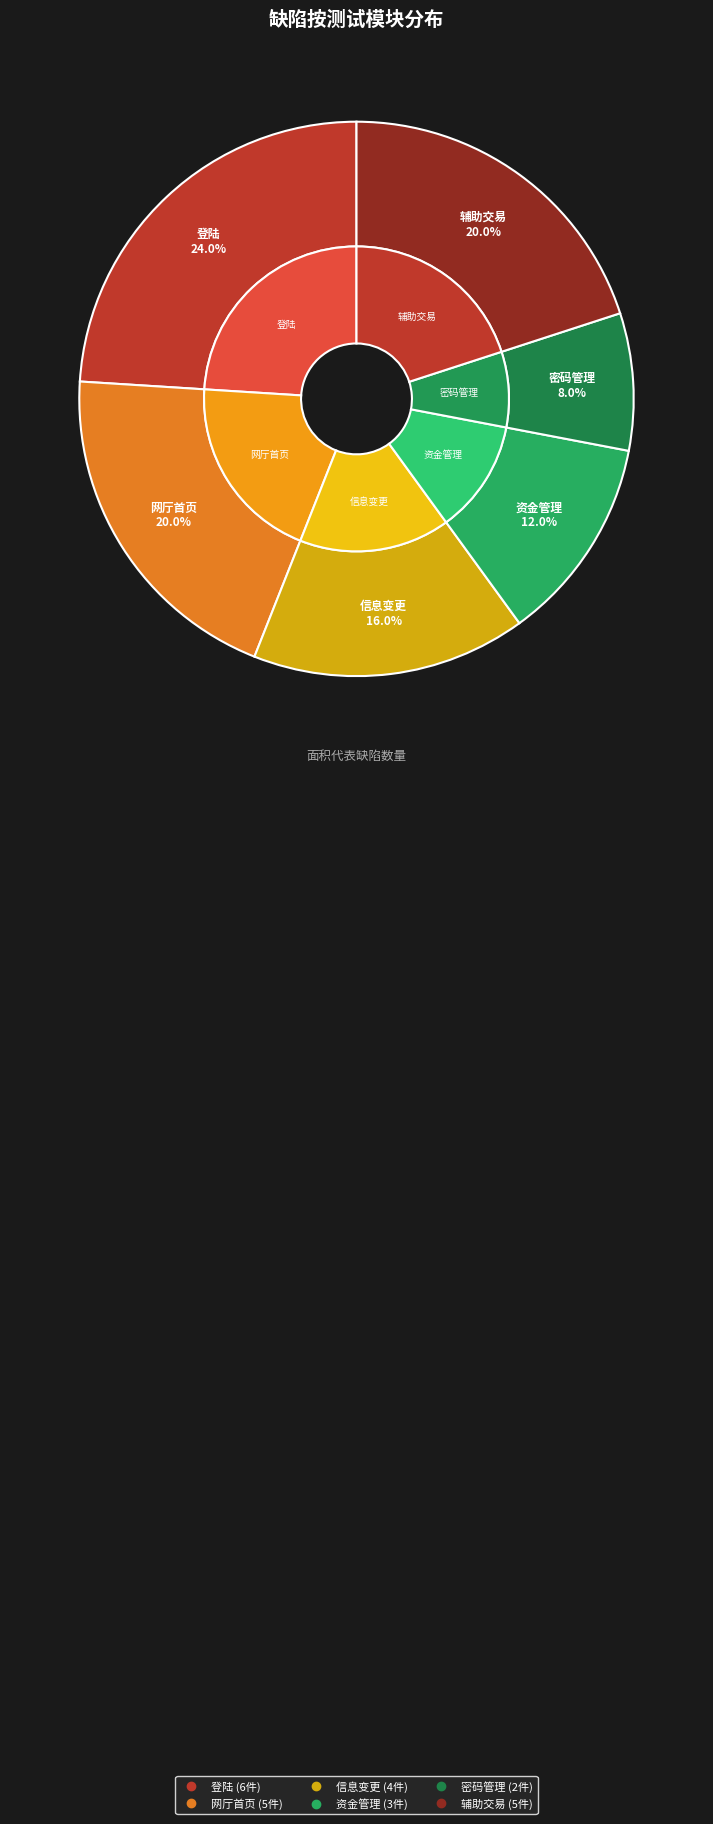

Does 资金管理 account for over 50% of the chart?

No